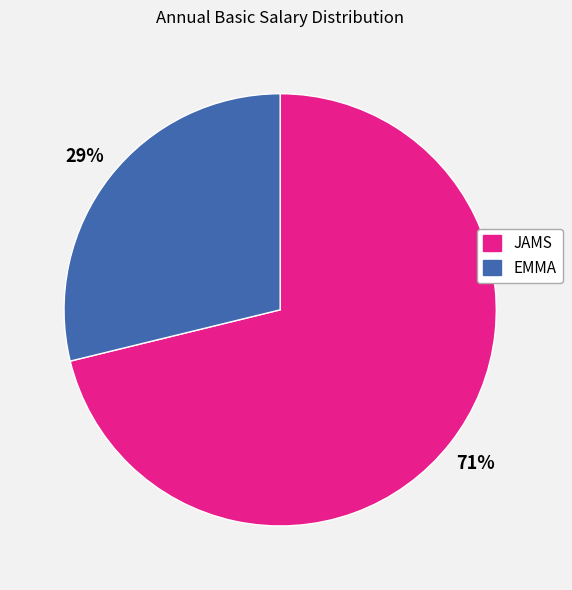

To the nearest percent, what portion does JAMS represent?

71%